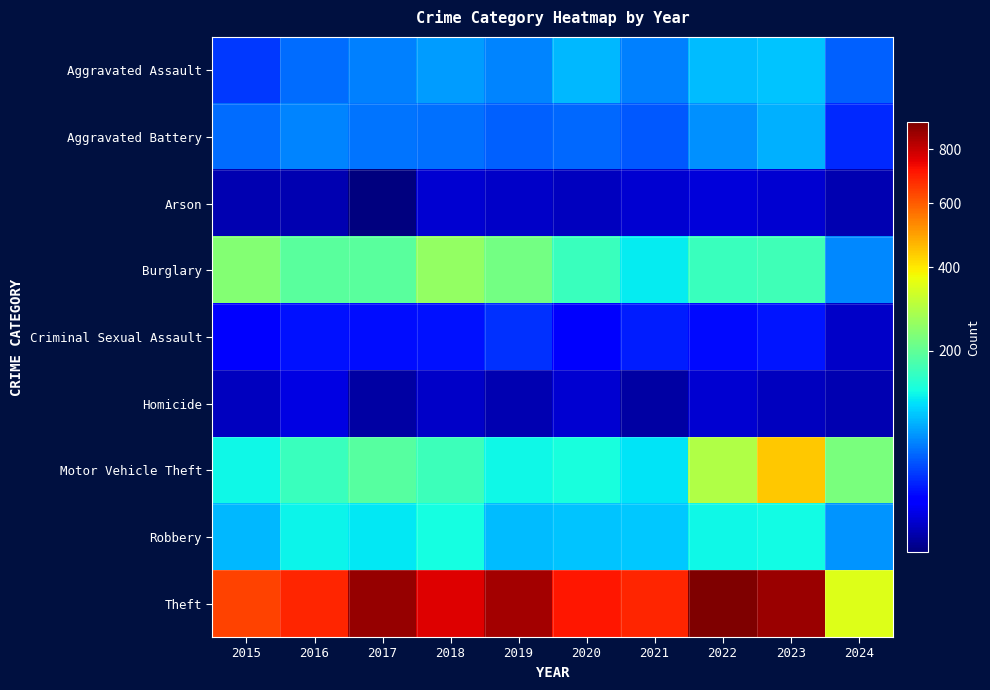

Count the number of data series in this chart.

9